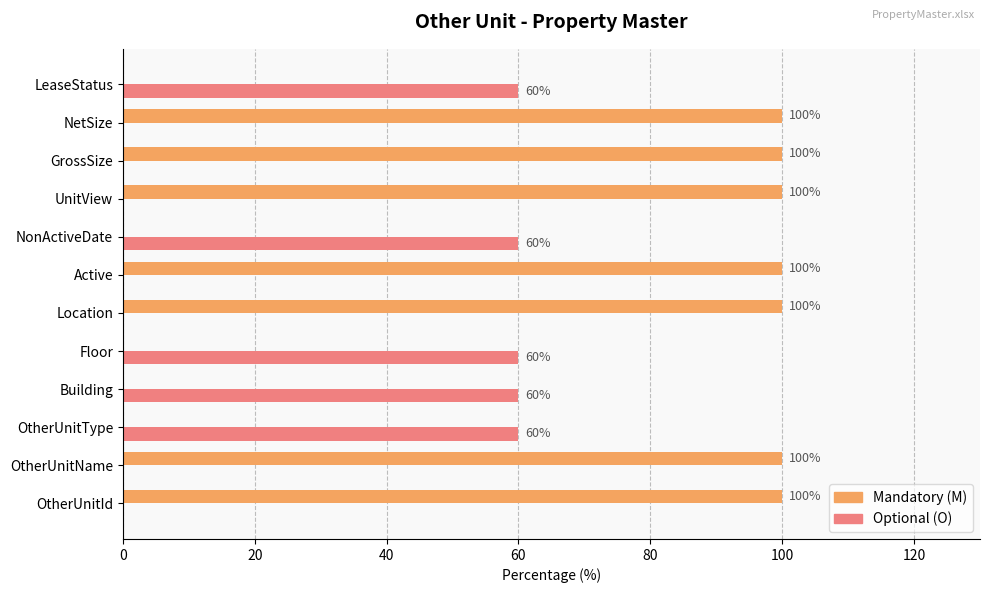

What is the sum of the Mandatory (M) values at NonActiveDate and OtherUnitName?

100